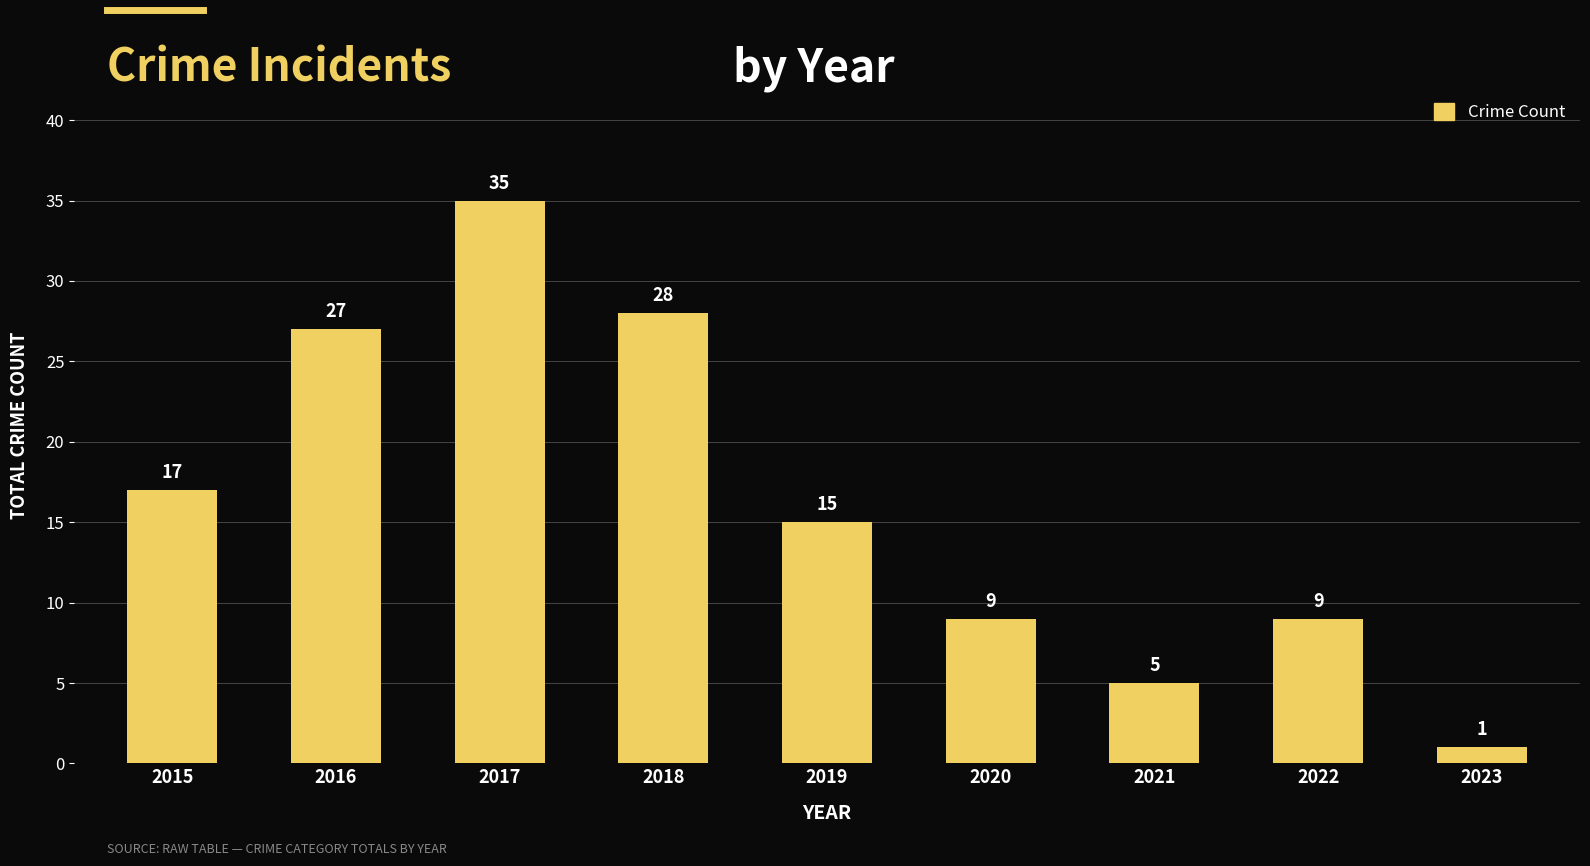

How many series are shown in this chart?

1